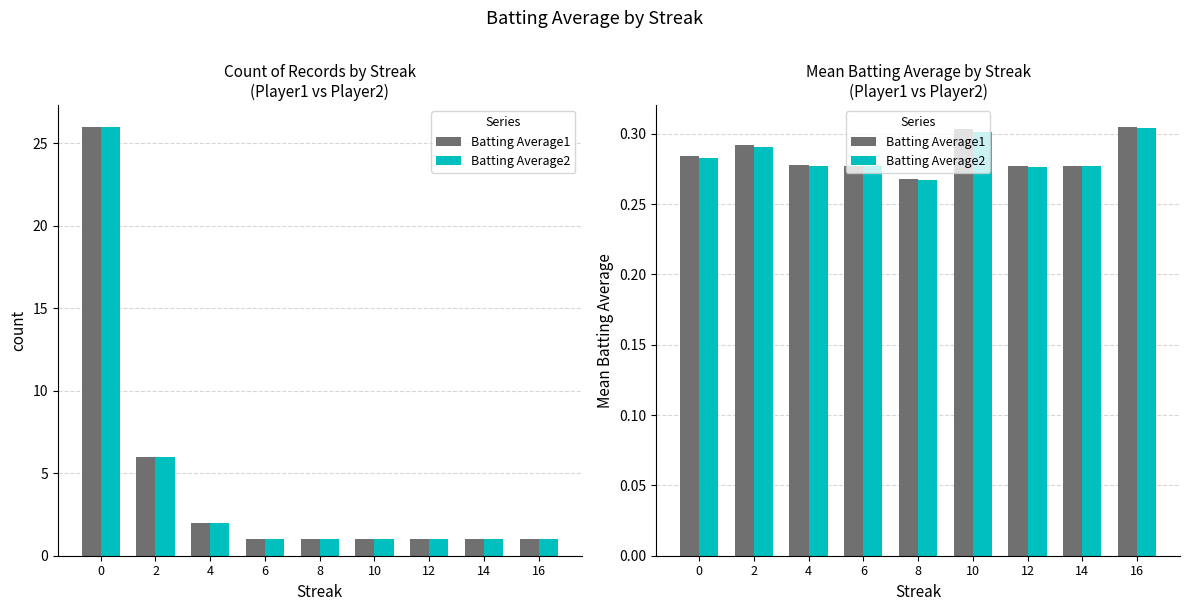

Which label corresponds to the largest value in the chart?

16